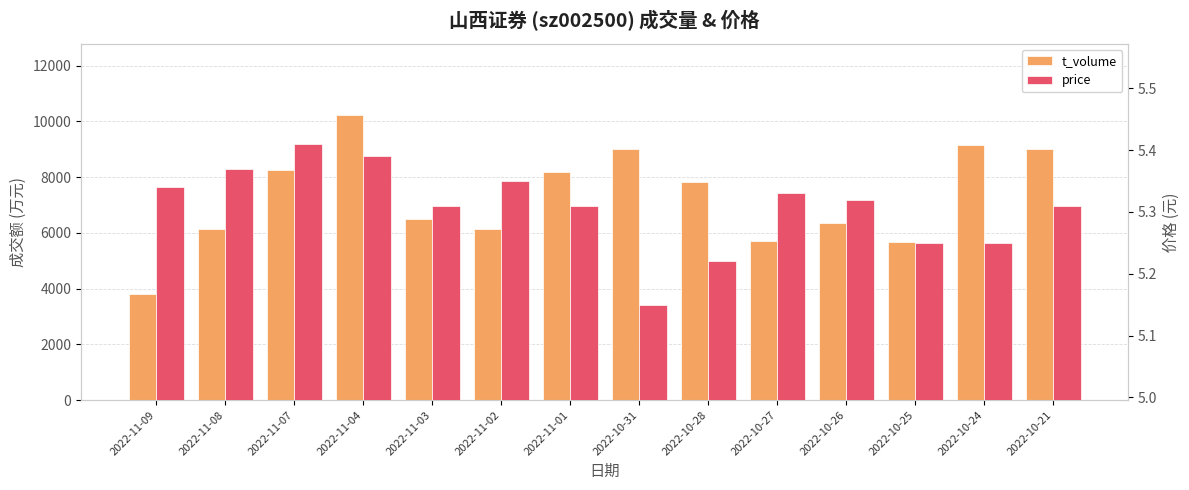

What are all the series names shown in the legend?

t_volume, price